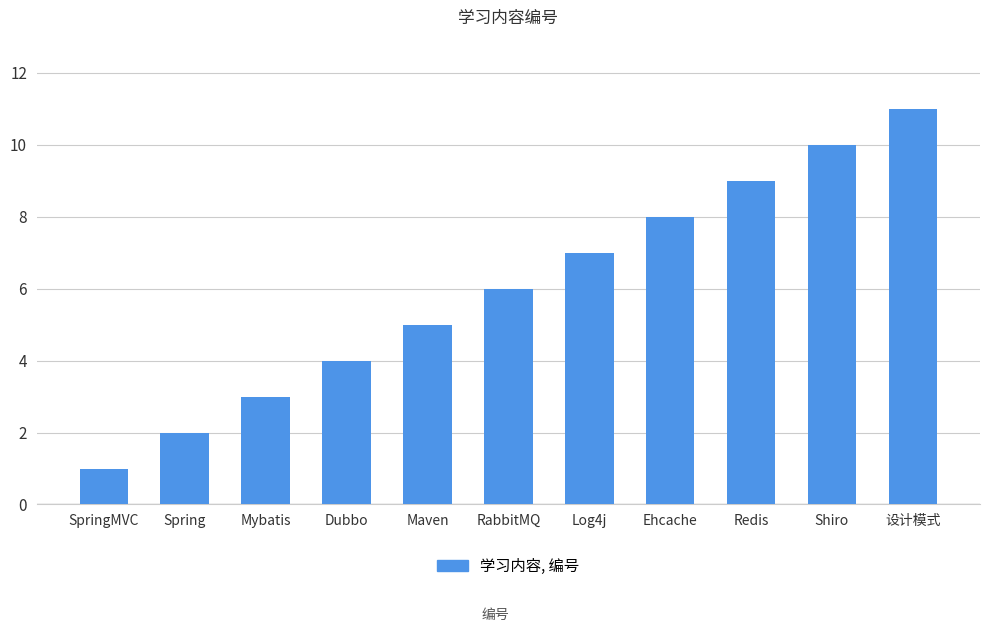

Between 设计模式 and Dubbo, which is larger?

设计模式